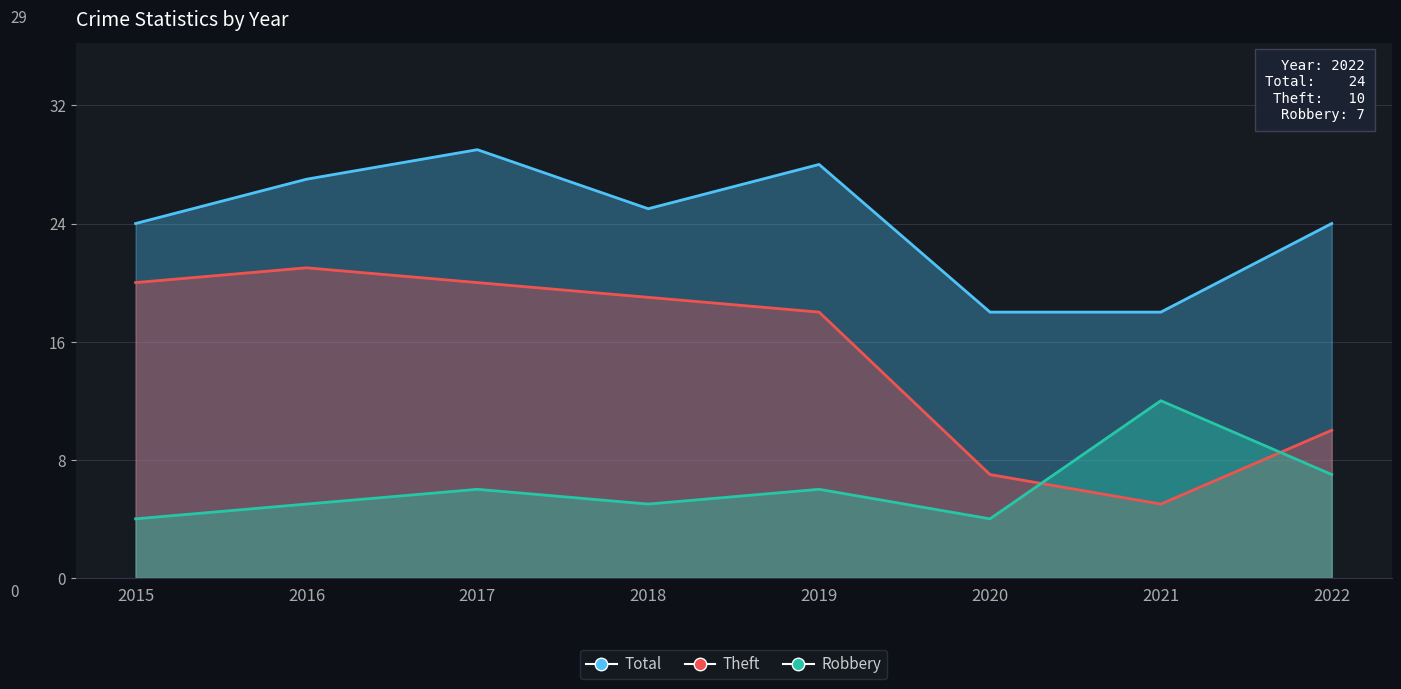

At which label is Theft closest to 13?

2022